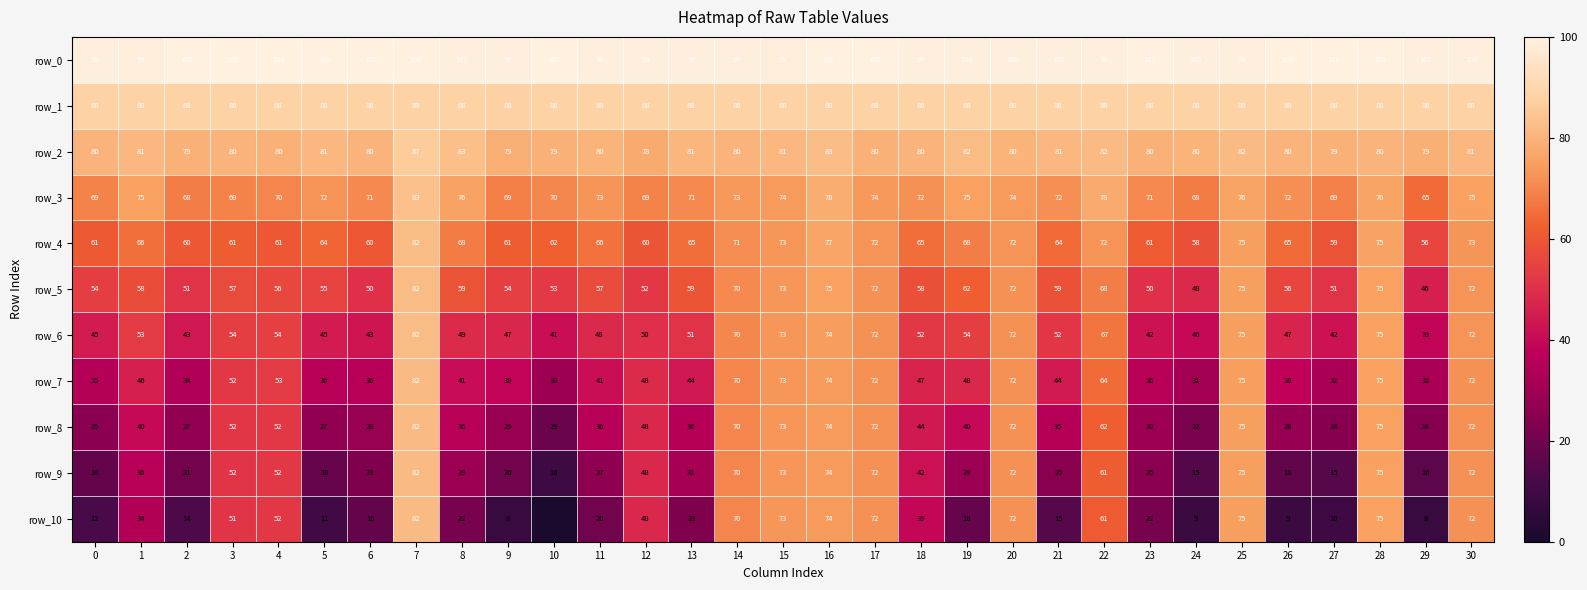

Which series has the largest total across all categories?

row_0